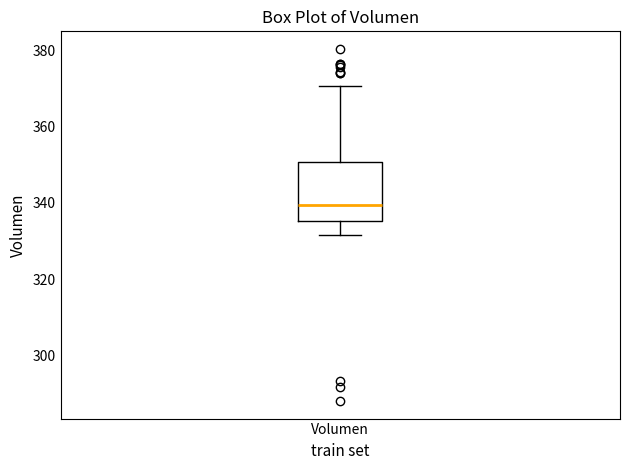

Where is the upper edge of the box for Volumen on the y-axis? The values are not printed on the chart, so give them approximately, as read against the axis.

350